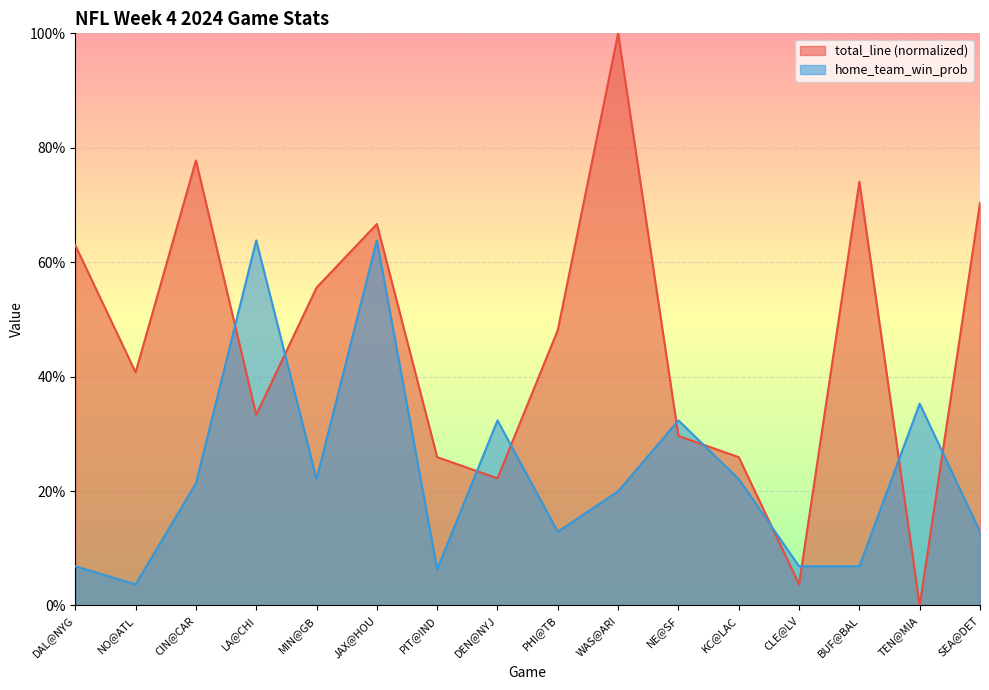

At TEN@MIA, list the series in order from smallest to largest.

total_line (normalized), home_team_win_prob